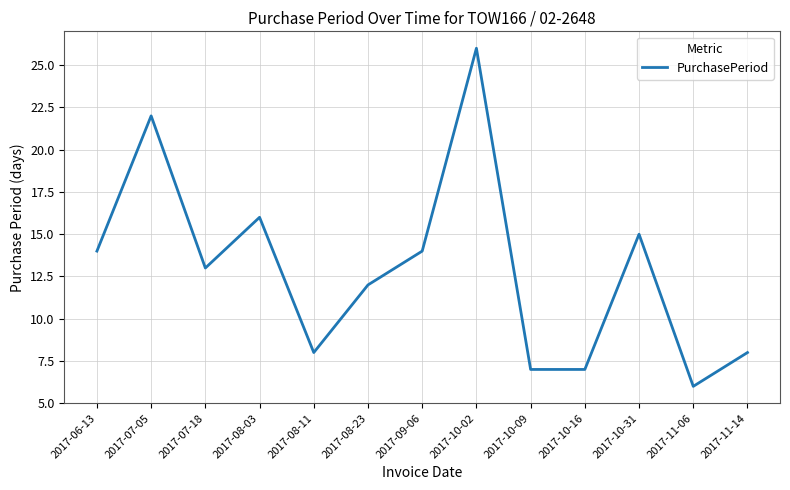

What is the approximate value at 2017-09-06, to the nearest 10?

10